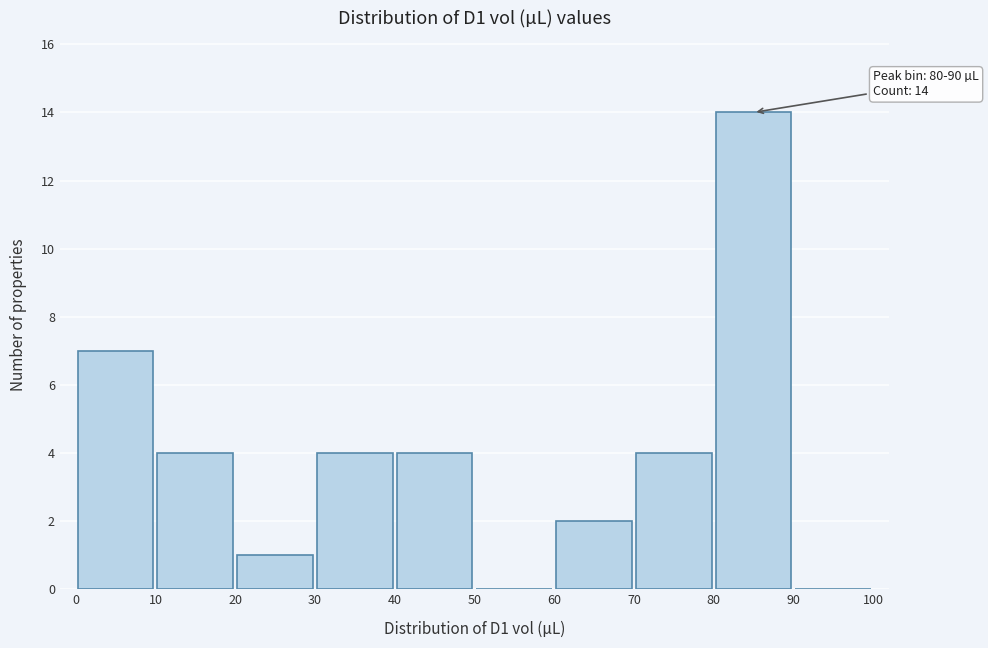

Over which range of the x-axis is the bar tallest?

80 to 90